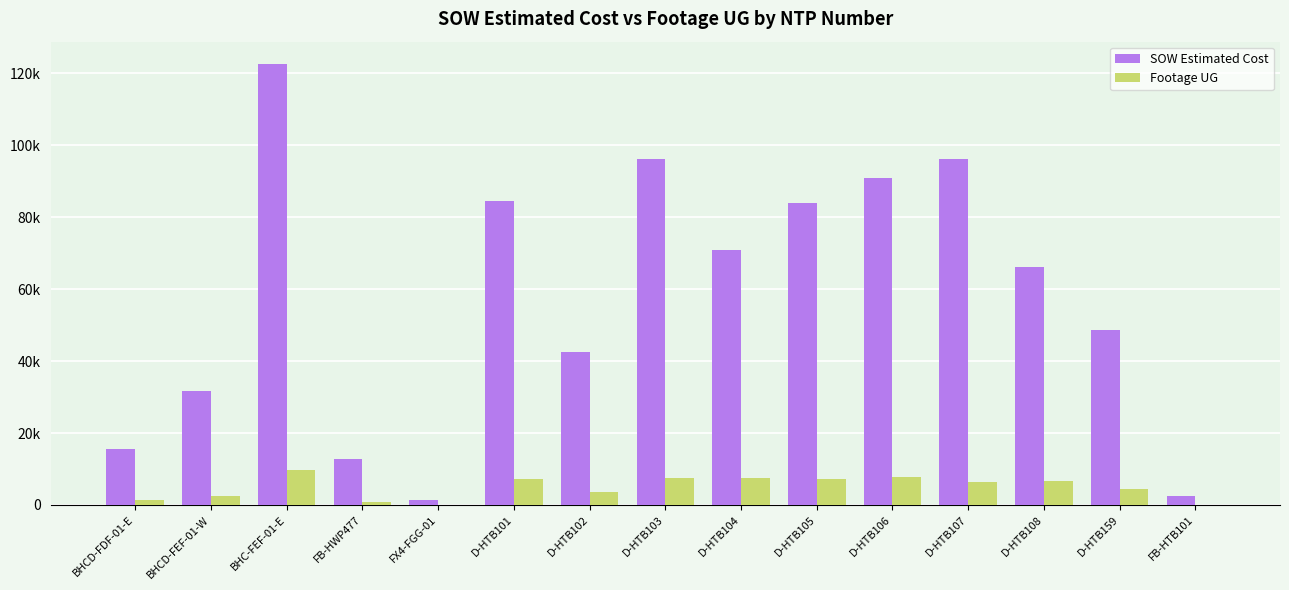

The SOW Estimated Cost series shows 71001.0 at D-HTB104. True or false?

True